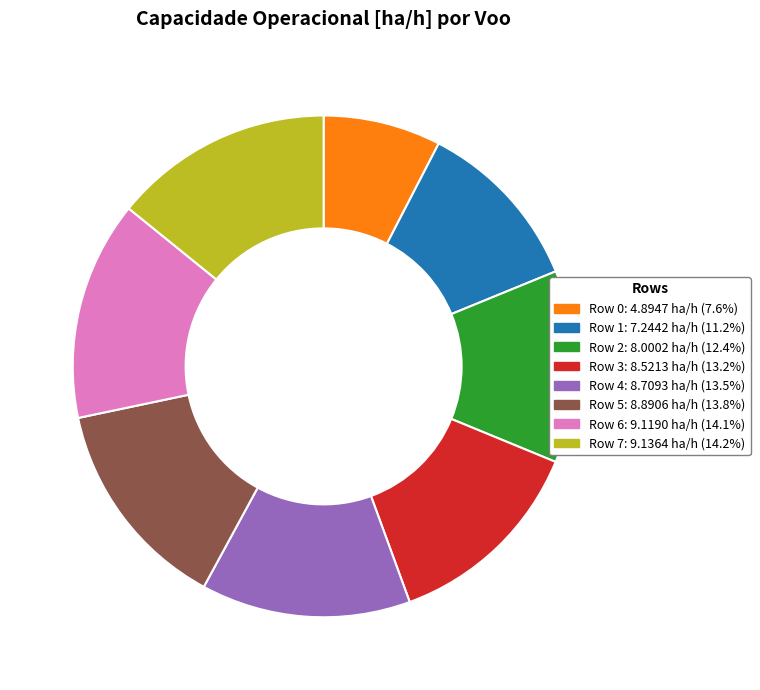

What is the ratio of the value at Row 2: 8.0002 ha/h (12.4%) to the value at Row 6: 9.1190 ha/h (14.1%)?

0.9